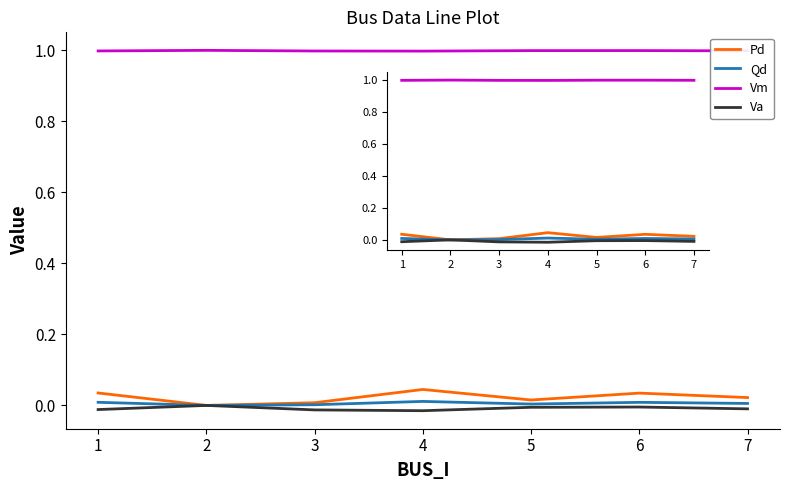

What are all the series names shown in the legend?

Pd, Qd, Vm, Va